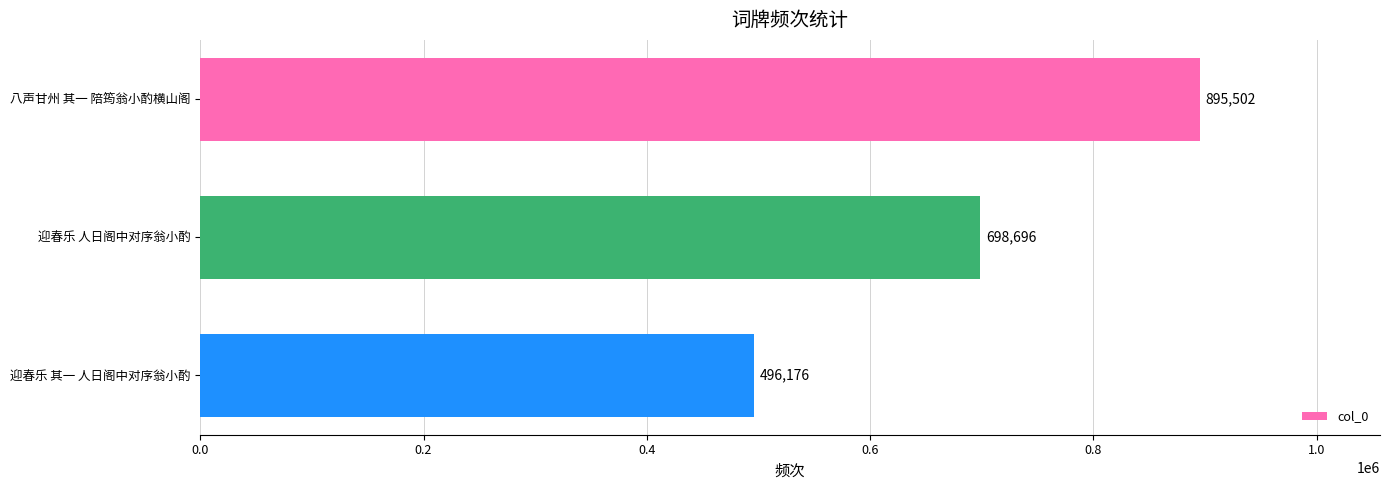

What is the ratio of the value at 八声甘州 其一 陪筠翁小酌横山阁 to the value at 迎春乐 其一 人日阁中对序翁小酌?

1.8